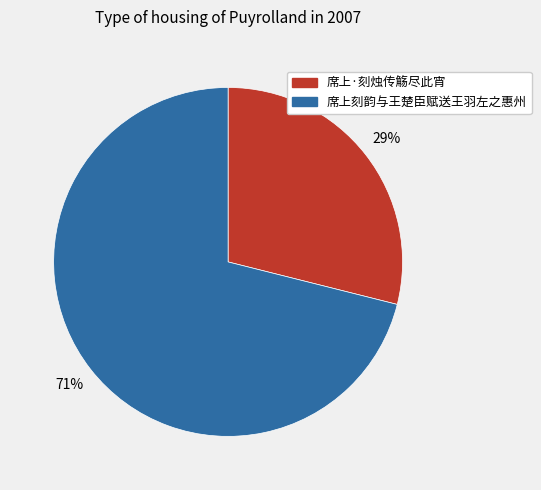

To the nearest percent, what is the difference between the largest and smallest slice percentages?

42%